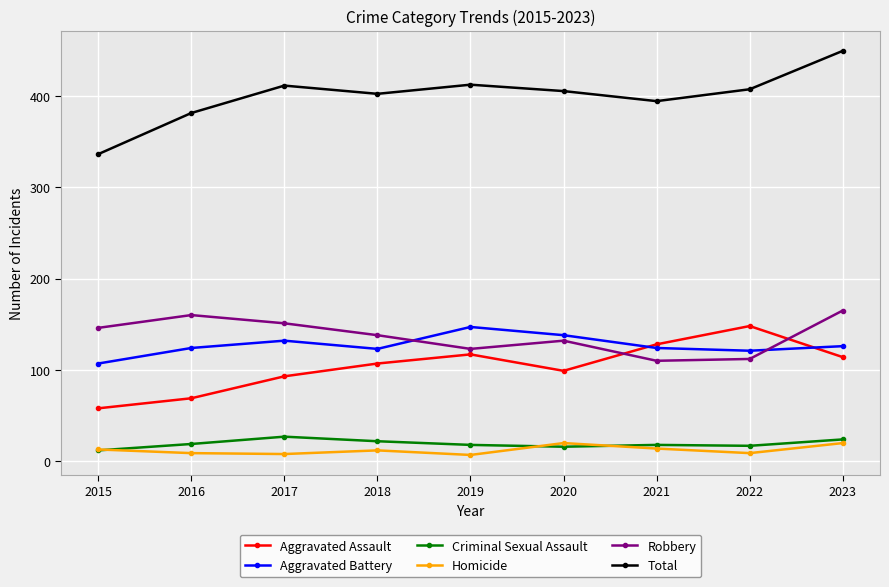

At which label is Total closest to 392?

2021